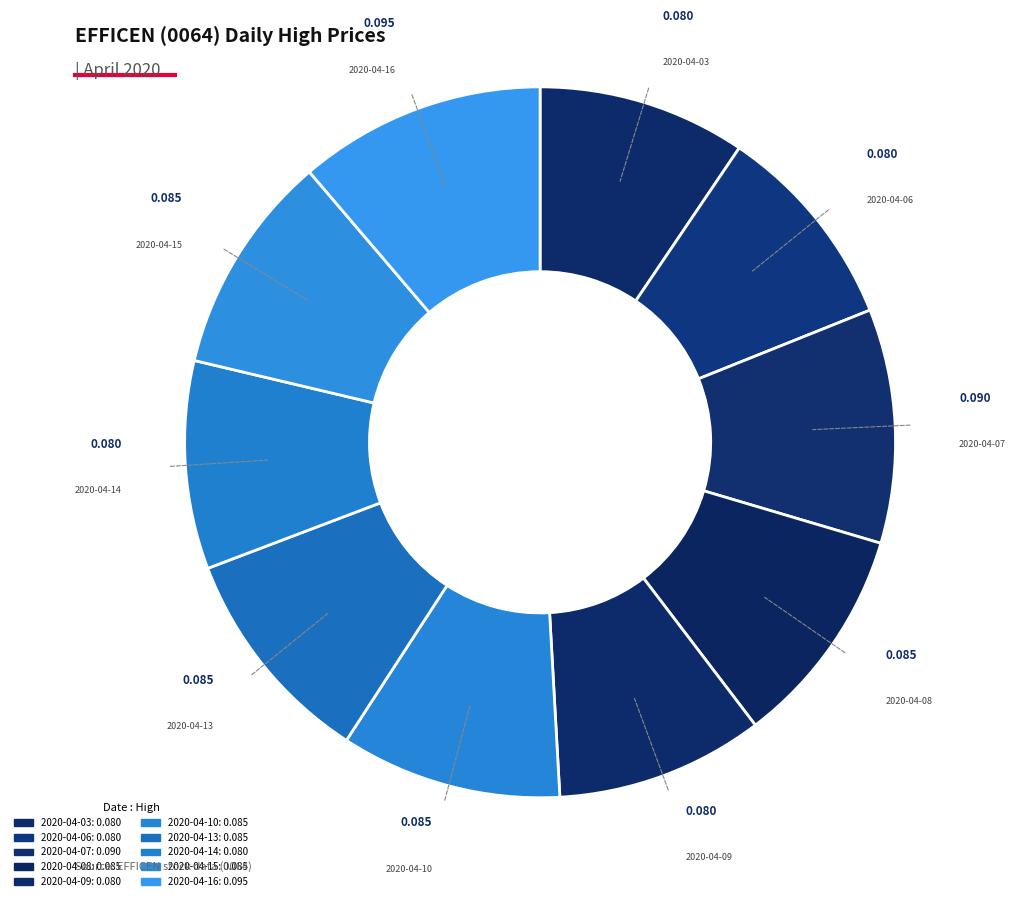

What percentage do 2020-04-10 and 2020-04-08 together represent?

20.1%